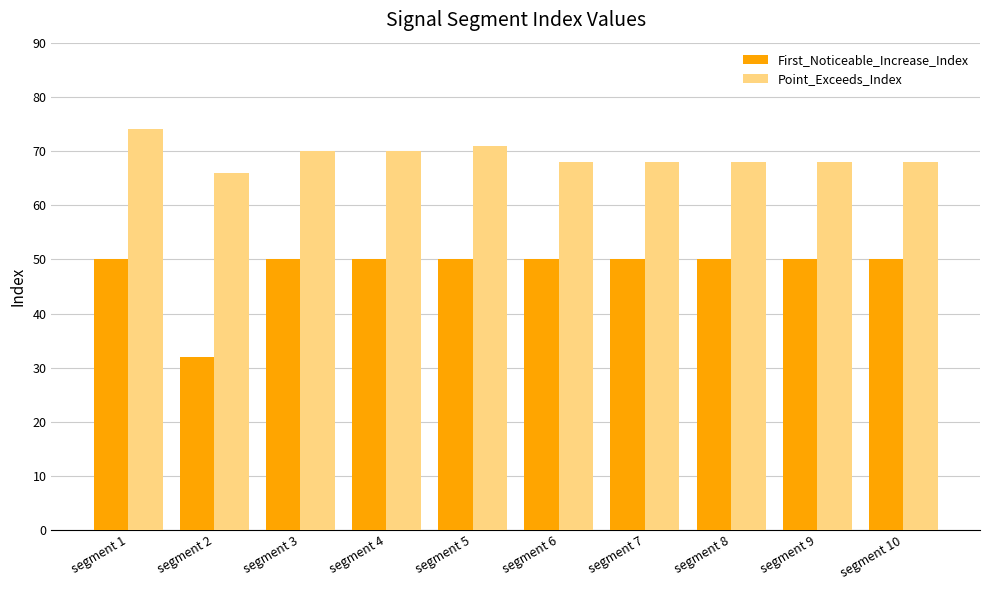

Reading left to right, extract all data points from this chart.

First_Noticeable_Increase_Index: 50	32	50	50	50	50	50	50	50	50
Point_Exceeds_Index: 74	66	70	70	71	68	68	68	68	68